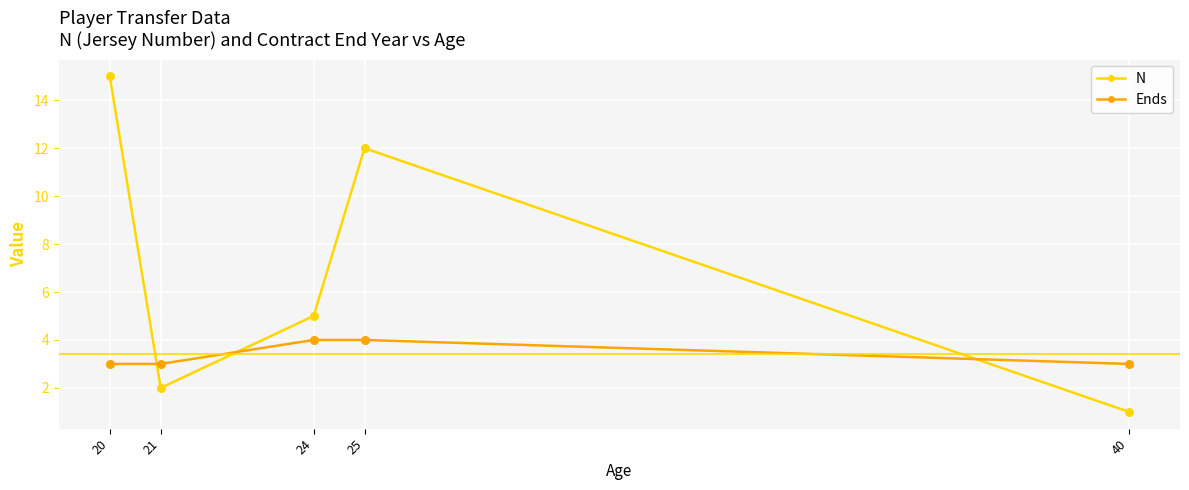

Which series has the largest total across all categories?

N